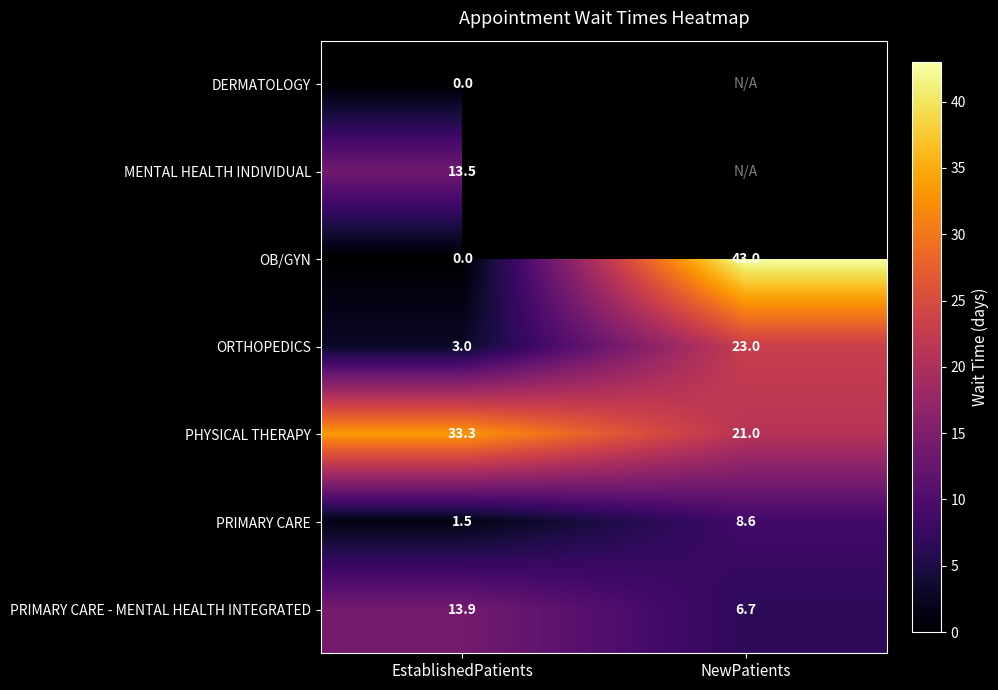

What is the greatest value displayed?

43.0